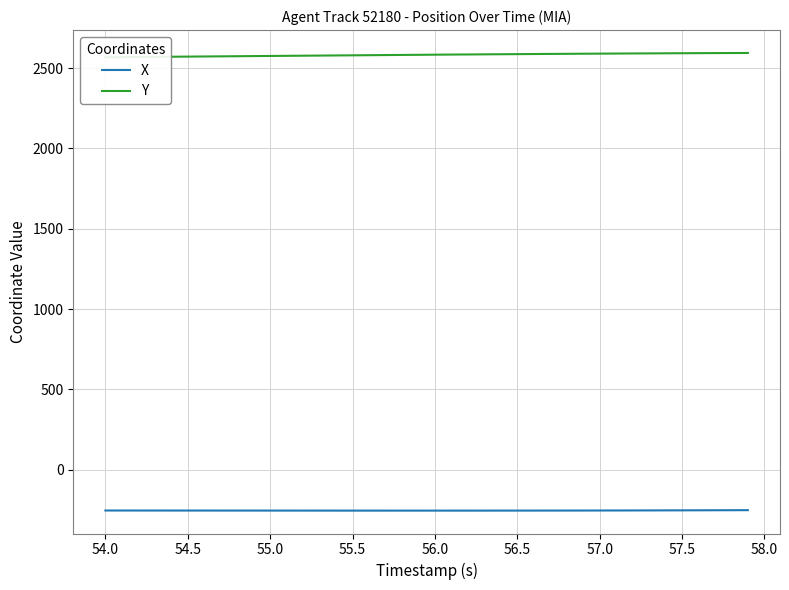

What is the minimum value for X?

-255.5